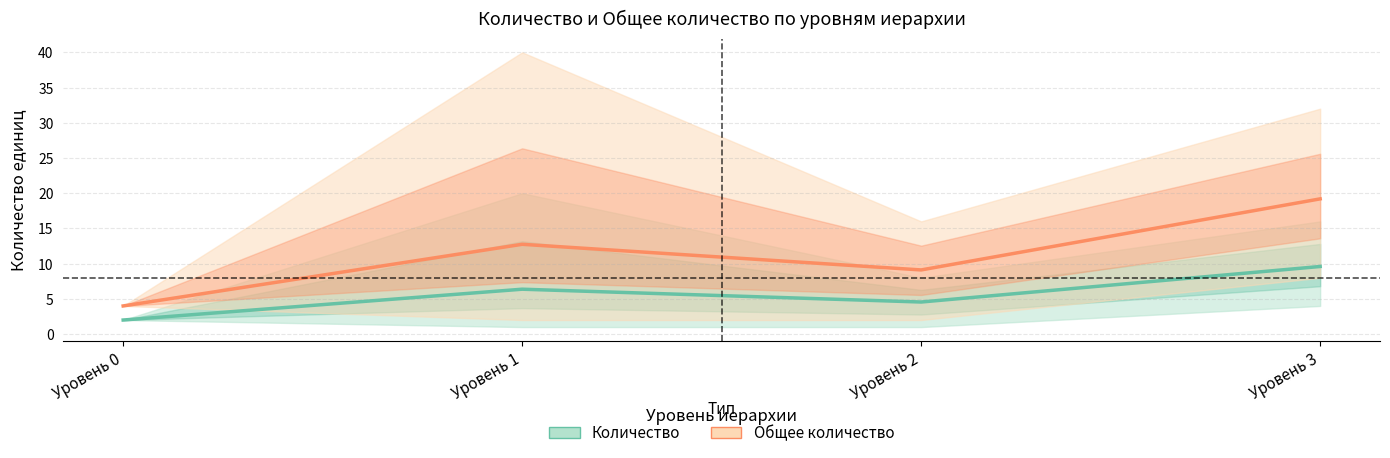

What is the maximum value for Общее количество?

19.2